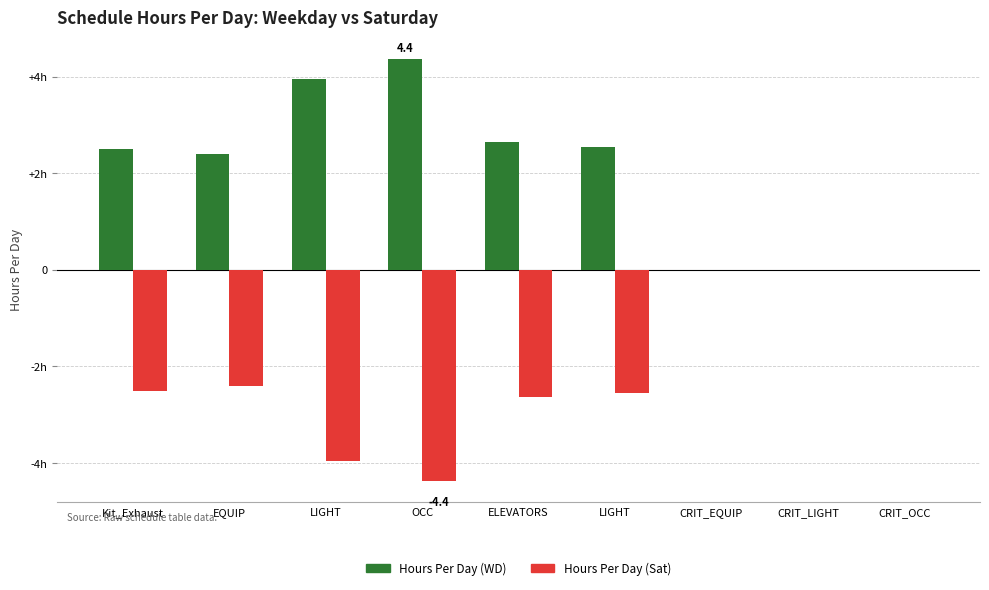

What is the spread (max minus min) of values at LIGHT?

7.9